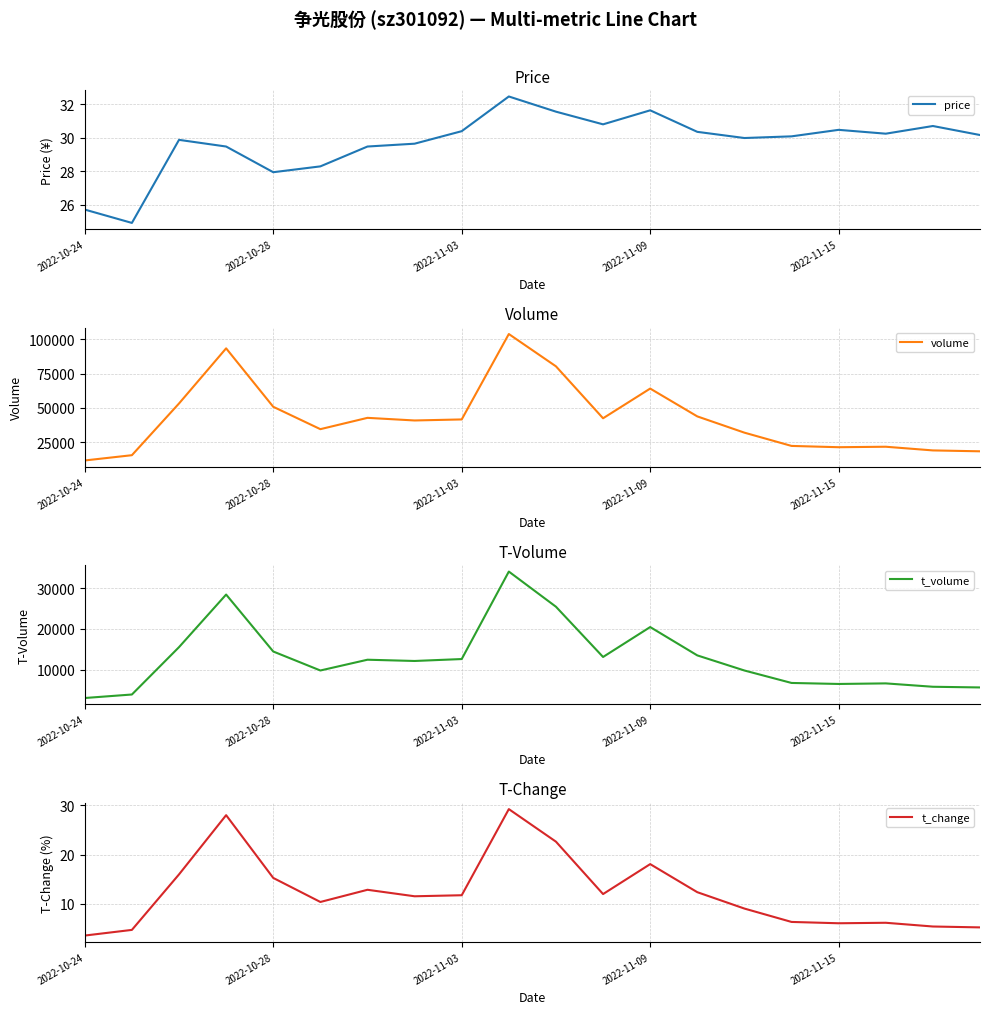

Does the chart display data point markers on the line(s)?

No